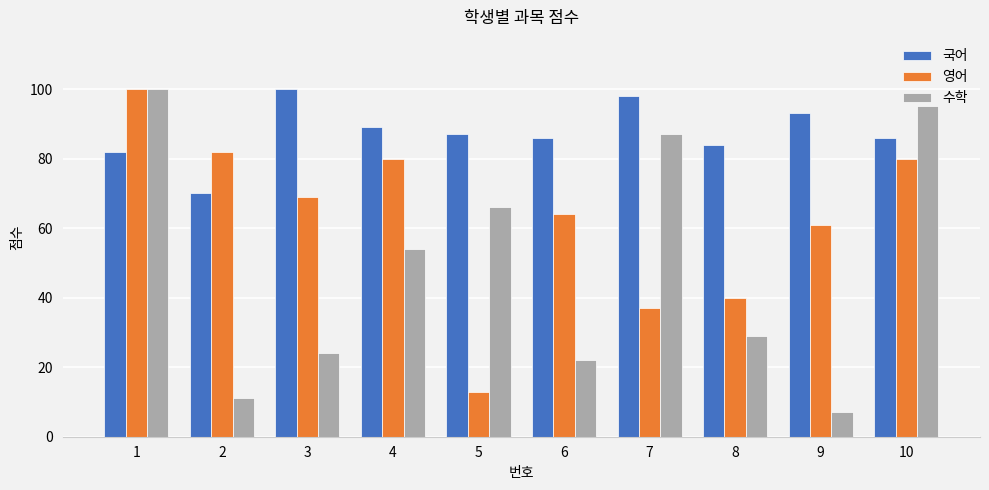

What is the difference between the maximum and minimum values in the 국어 series?

30